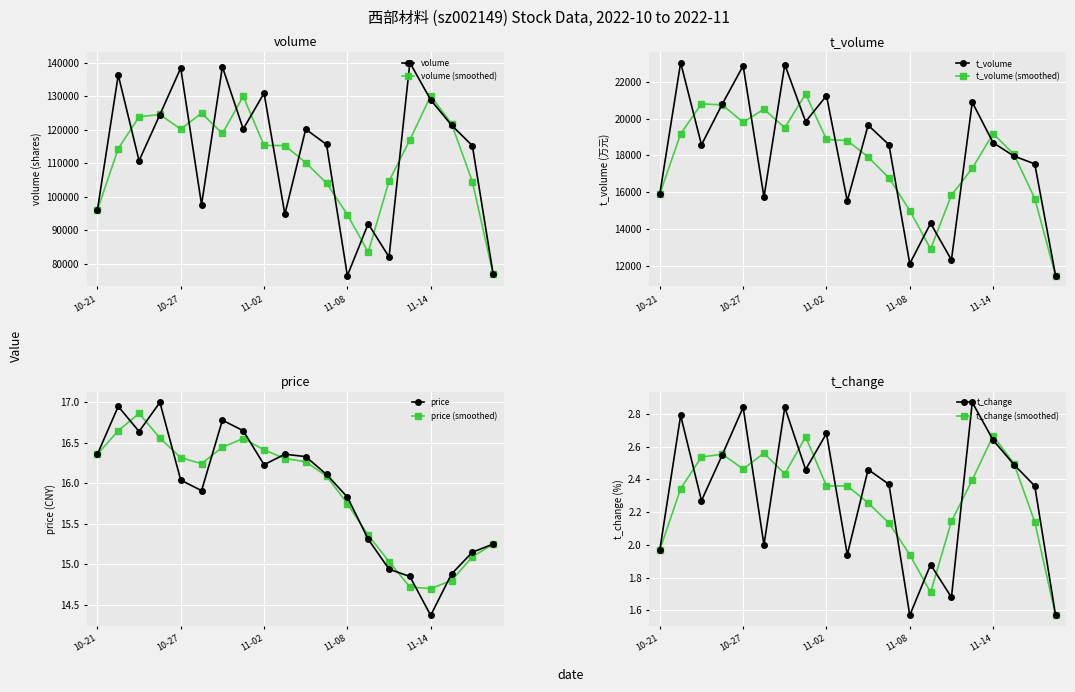

True or false: price and volume intersect in this chart.

False